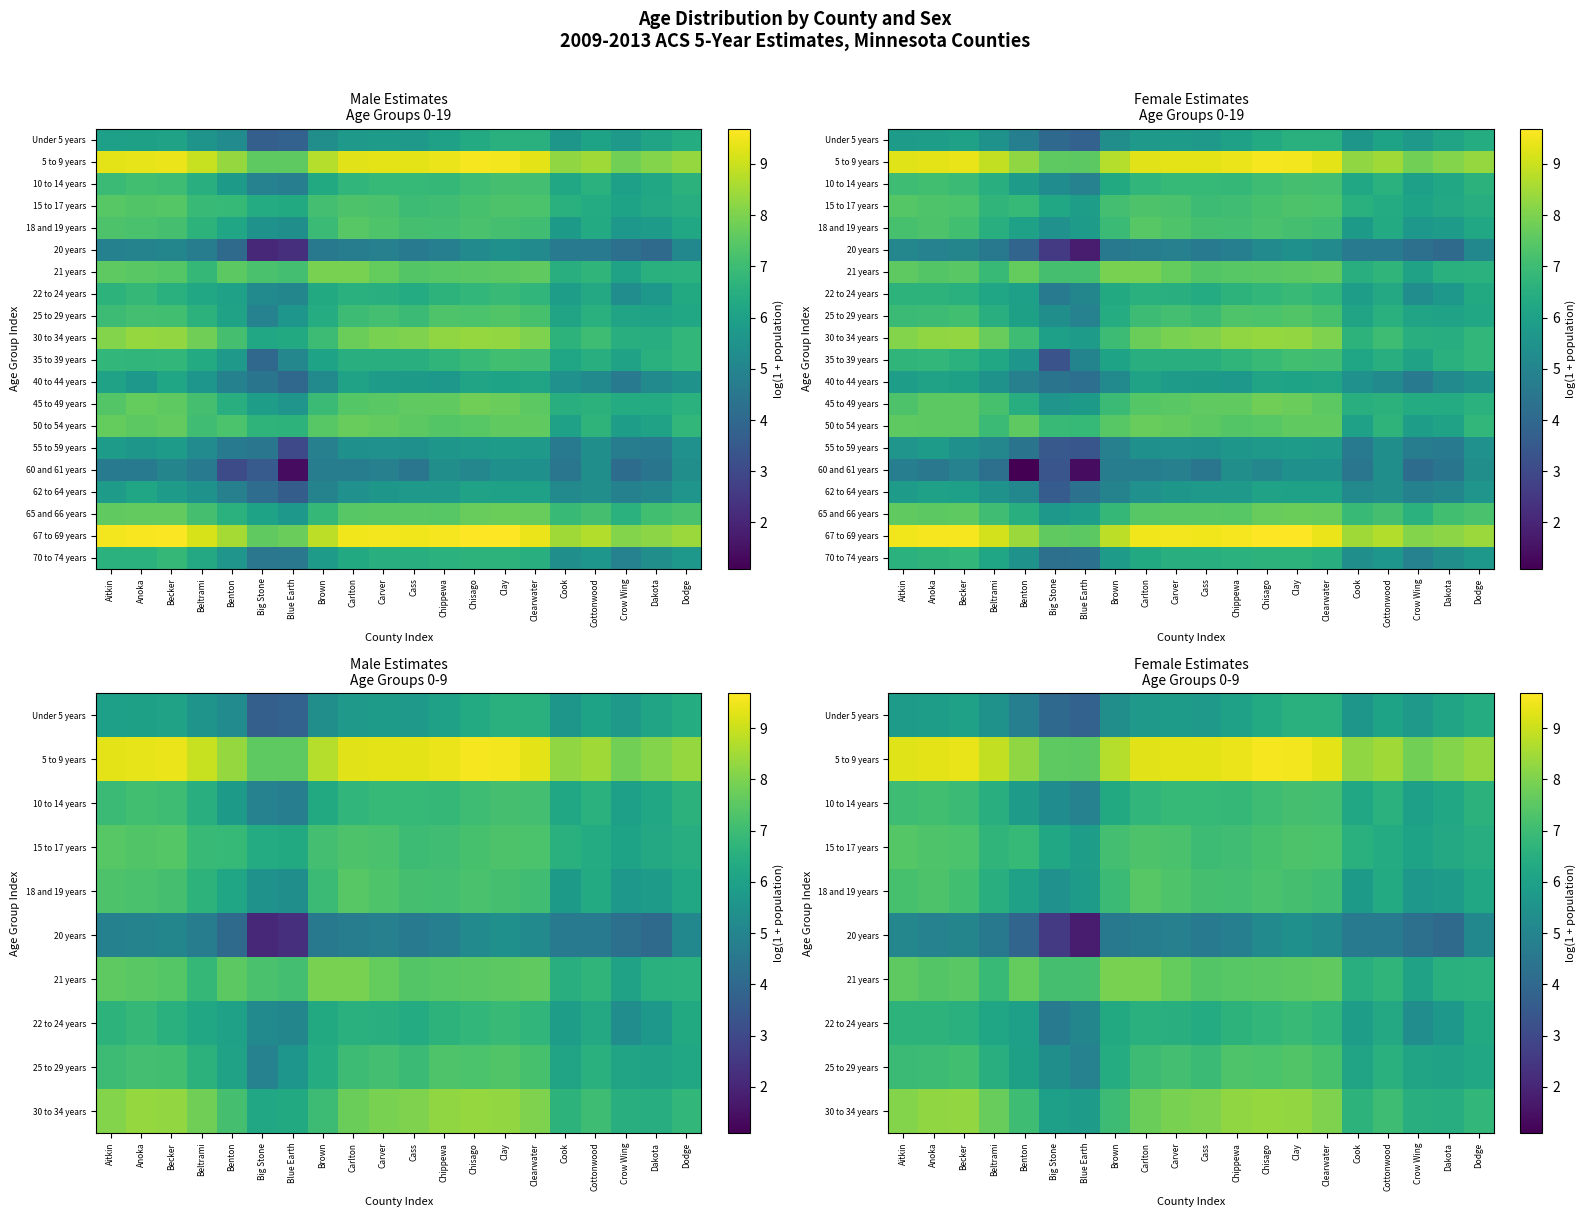

Which label corresponds to the smallest value in the chart?

Benton